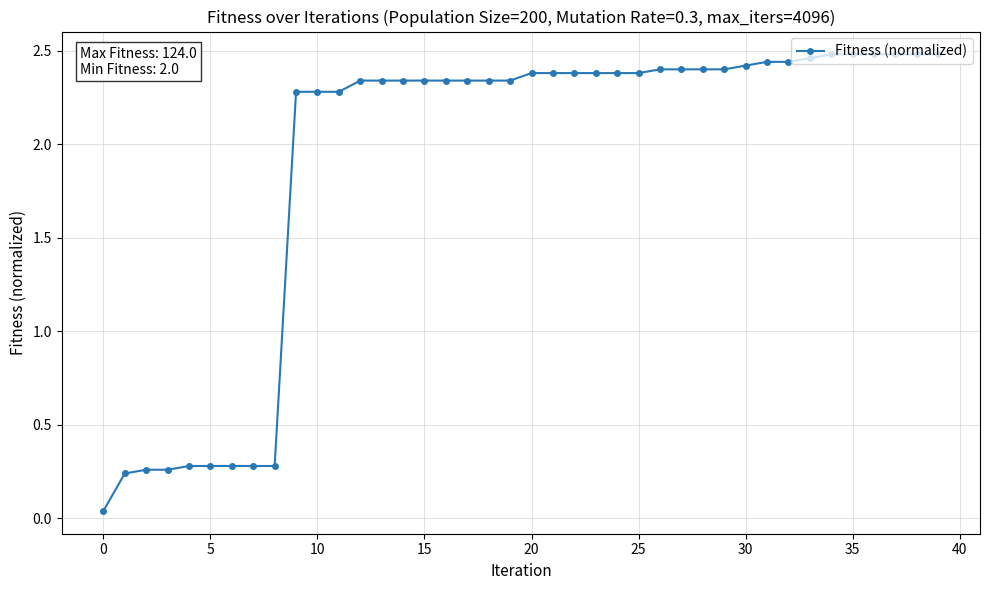

What is the sum of all values?

76.3